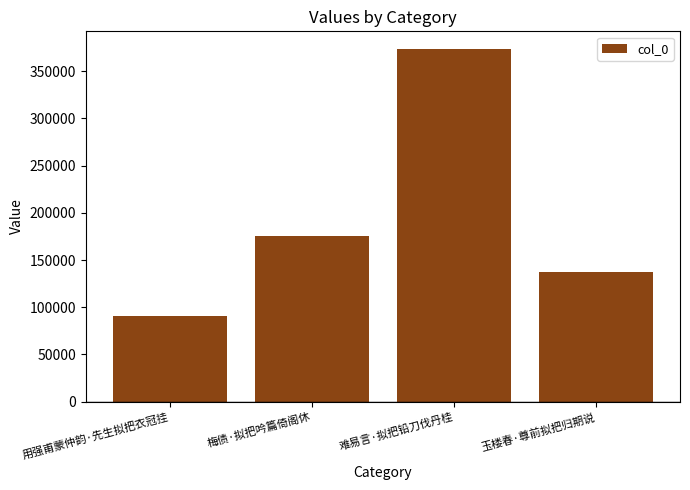

How many data points are less than 175349?

2